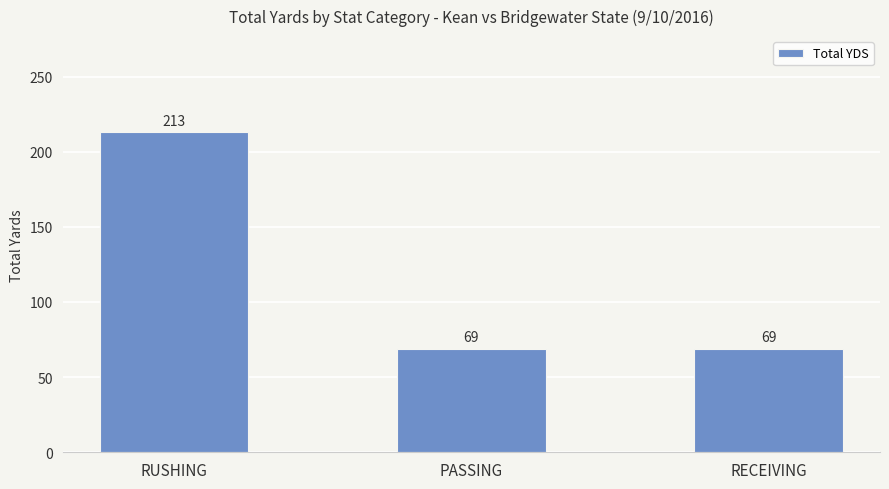

Reading left to right, transcribe all the data shown in this chart.

RUSHING=213	PASSING=69	RECEIVING=69